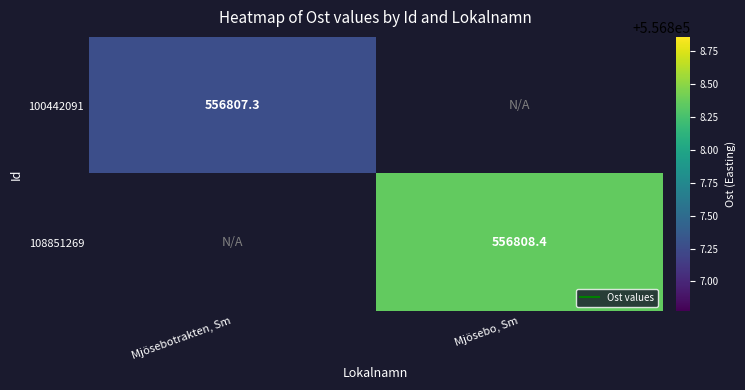

Which category has the lowest value in the 100442091 series?

Mjösebotrakten, Sm